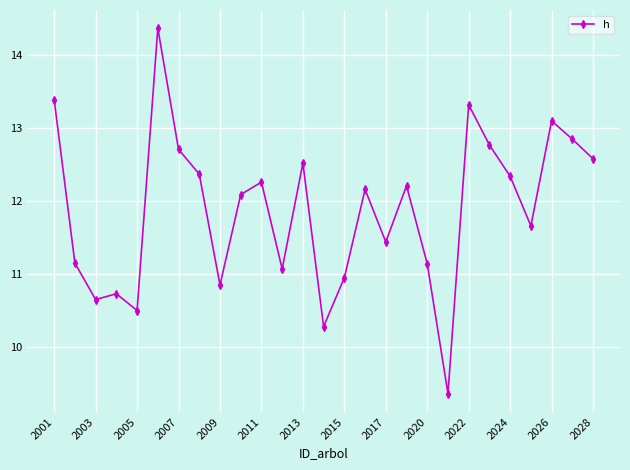

What is the smallest value displayed?

9.4